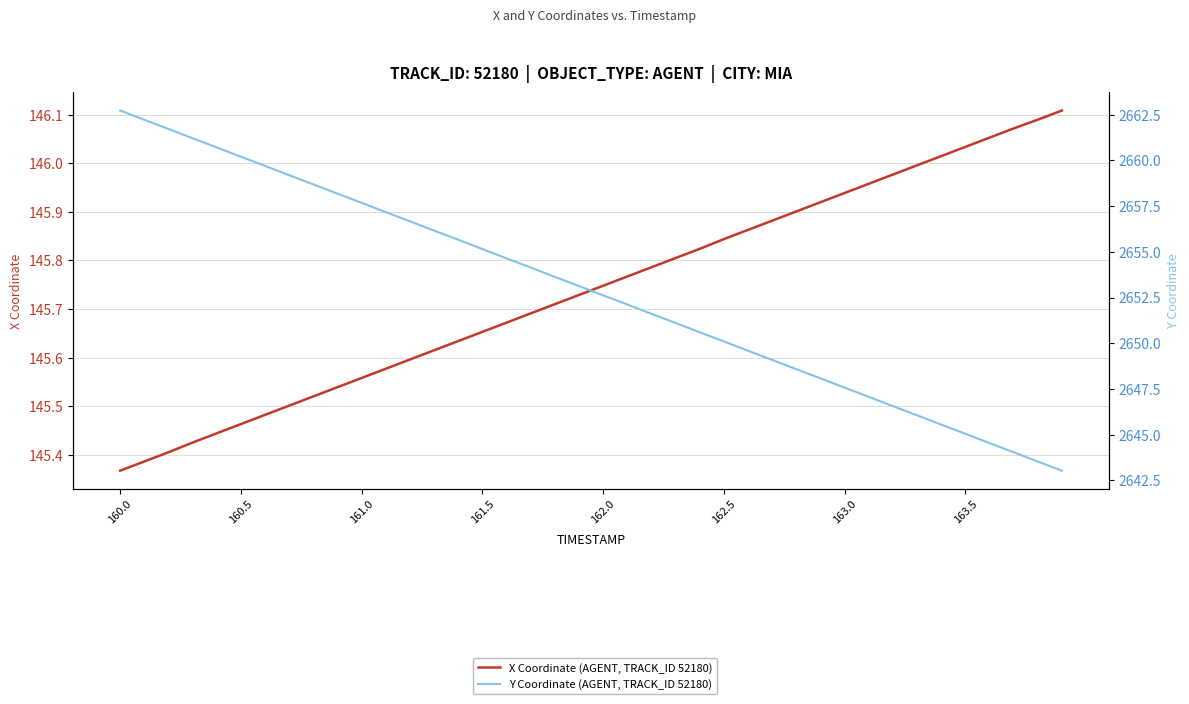

What is the smallest value displayed?

145.4